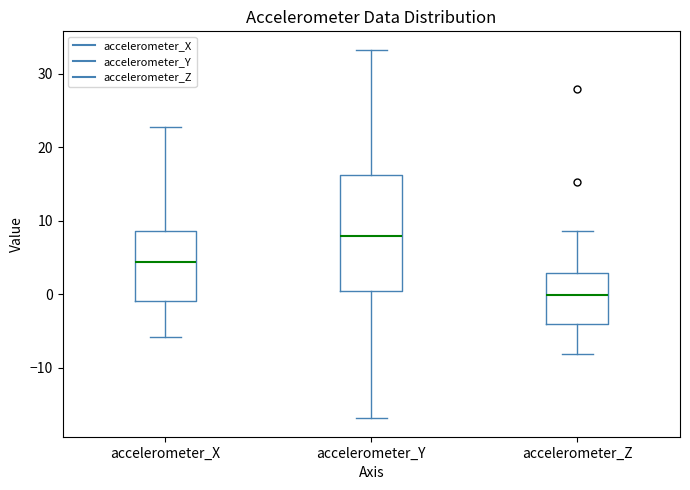

Which box's median line is the lowest?

accelerometer_Z